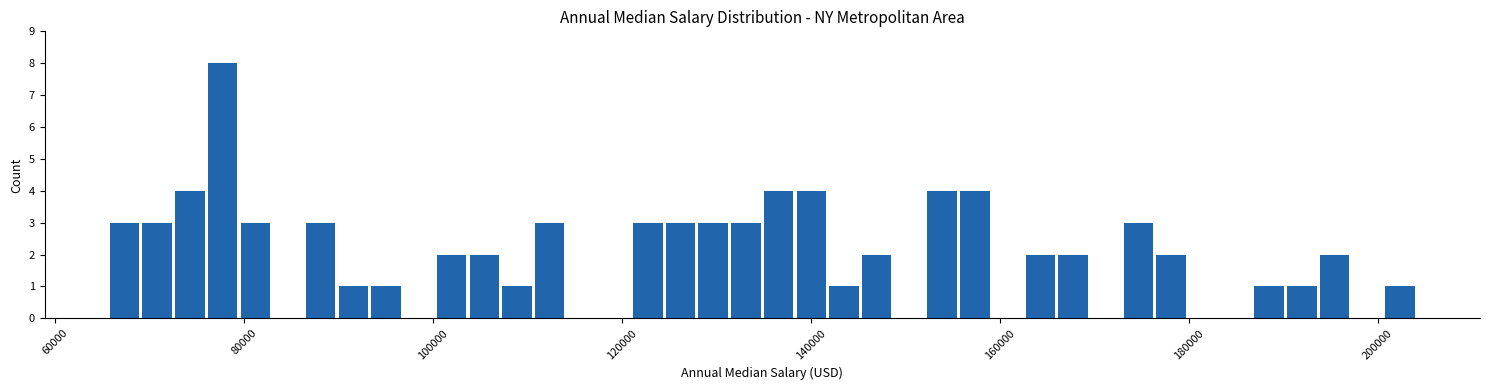

Around what value on the x-axis is the tallest bar? Give the approximate position of its centre, as read against the axis.

78000